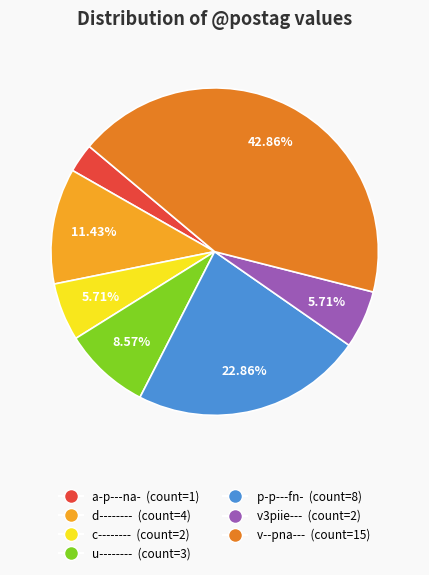

To the nearest percent, what is the average slice percentage?

14%